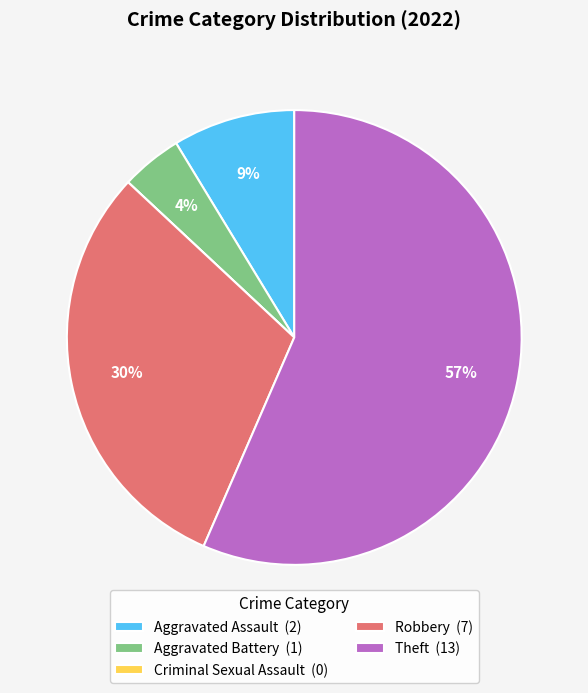

To the nearest percent, what is the average slice percentage?

20%